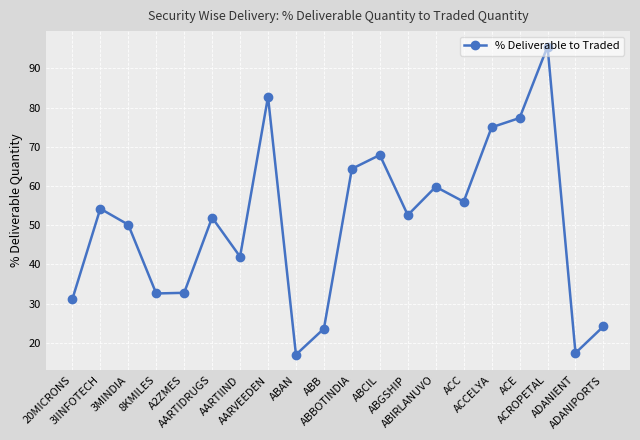

How many series are shown in this chart?

1